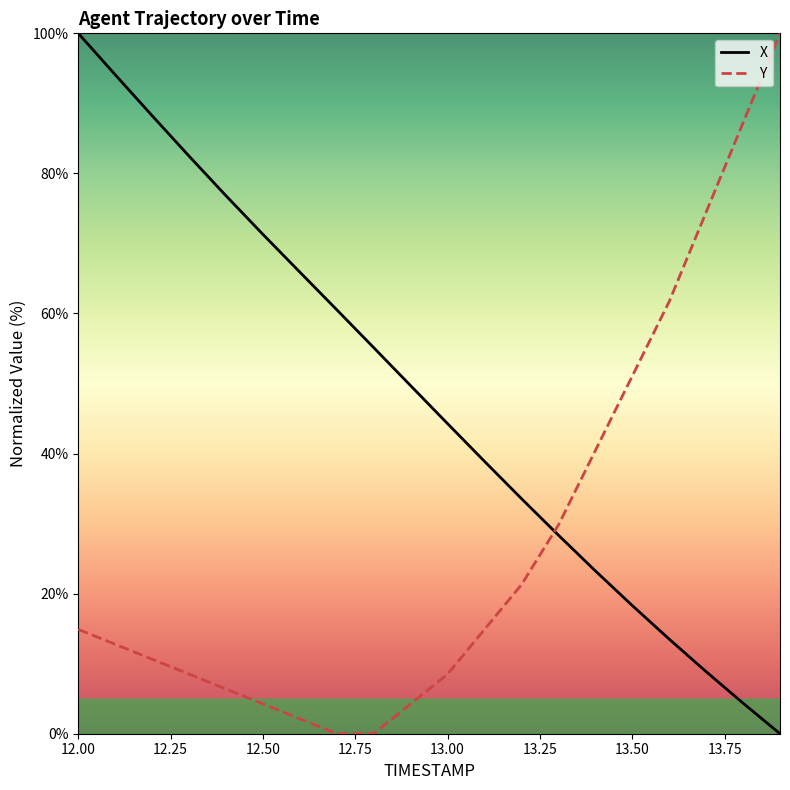

Reading right to left, transcribe all the data shown in this chart.

X: 0.0	4.4	8.9	13.5	18.3	23.3	28.4	33.6	38.9	44.3	49.7	55.1	60.5	65.9	71.3	76.8	82.5	88.2	94.1	100.0
Y: 100.0	87.2	74.5	61.7	51.1	40.4	29.8	21.3	14.9	8.5	4.3	0.0	0.0	2.1	4.3	6.4	8.5	10.6	12.8	14.9